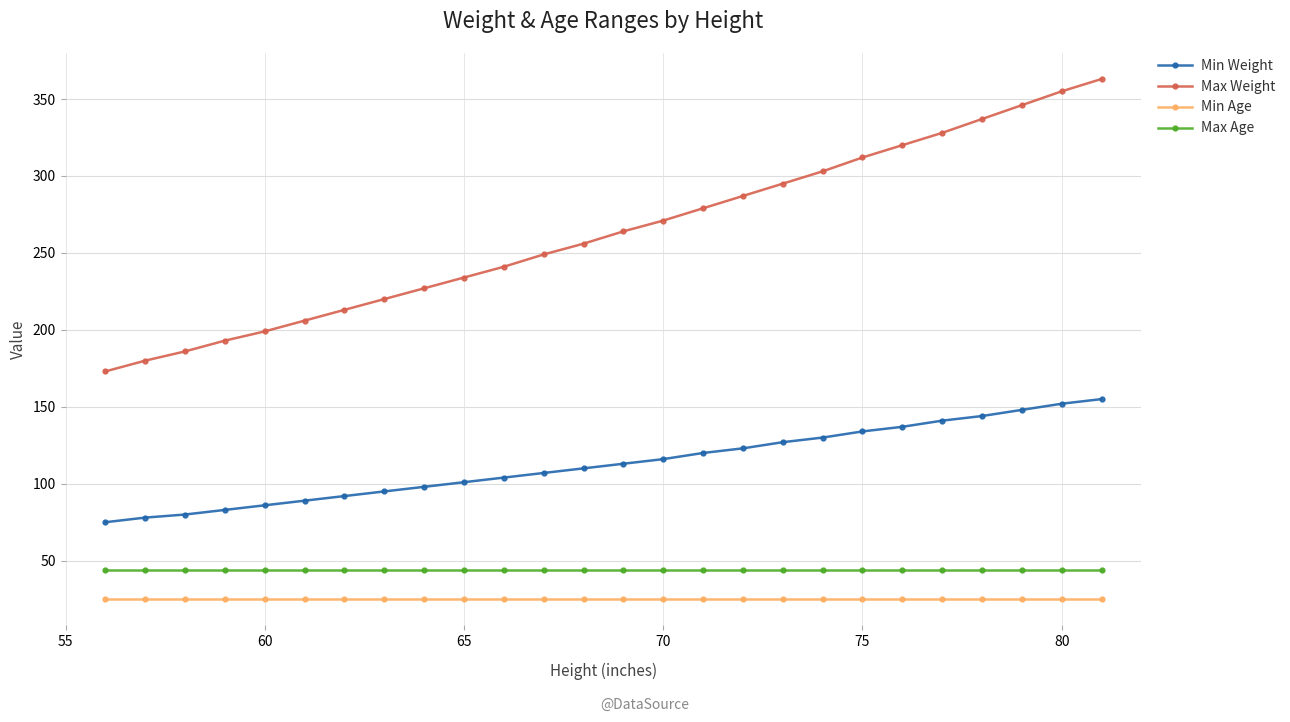

Which series has the largest range (max minus min)?

Max Weight